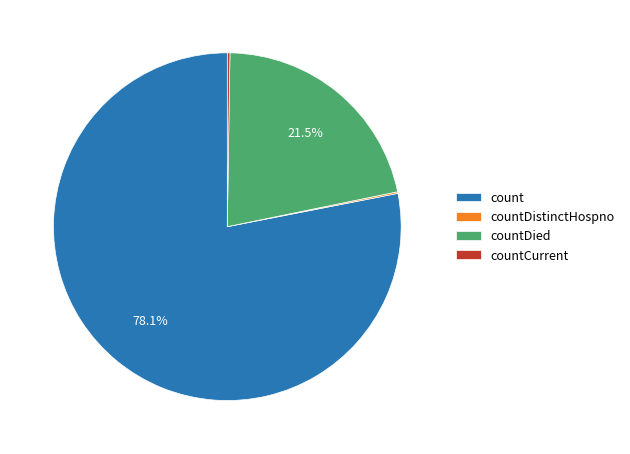

Between count and countDied, which is larger?

count